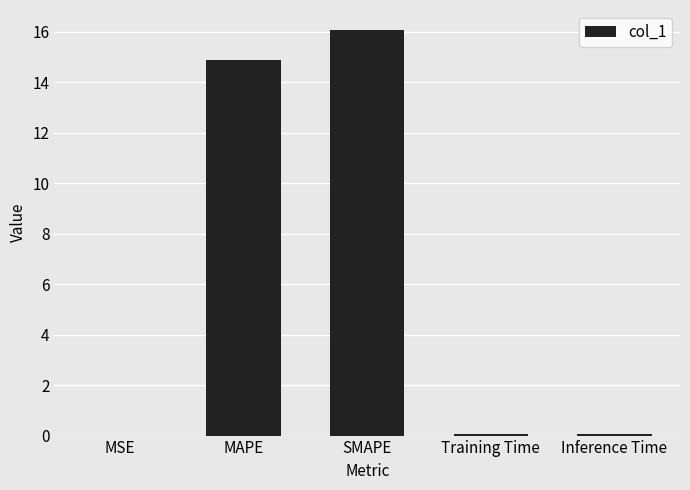

What is the maximum value shown in the chart?

16.1